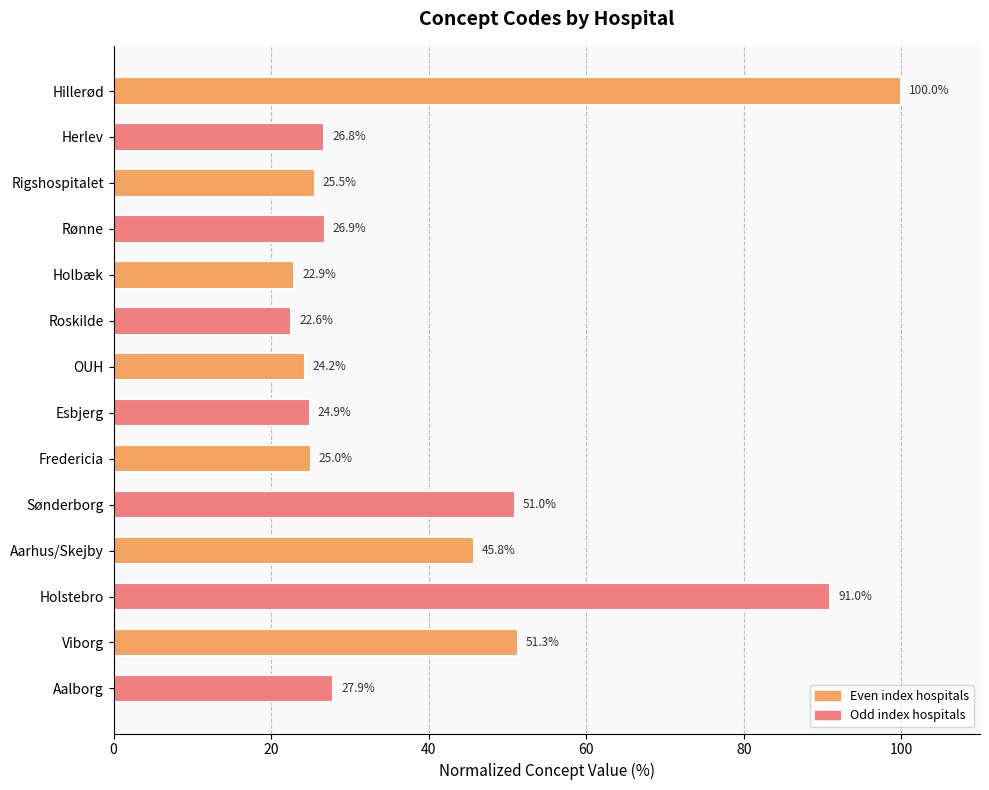

List the labels in order of value, smallest first.

Roskilde, Holbæk, OUH, Esbjerg, Fredericia, Rigshospitalet, Herlev, Rønne, Aalborg, Aarhus/Skejby, Sønderborg, Viborg, Holstebro, Hillerød